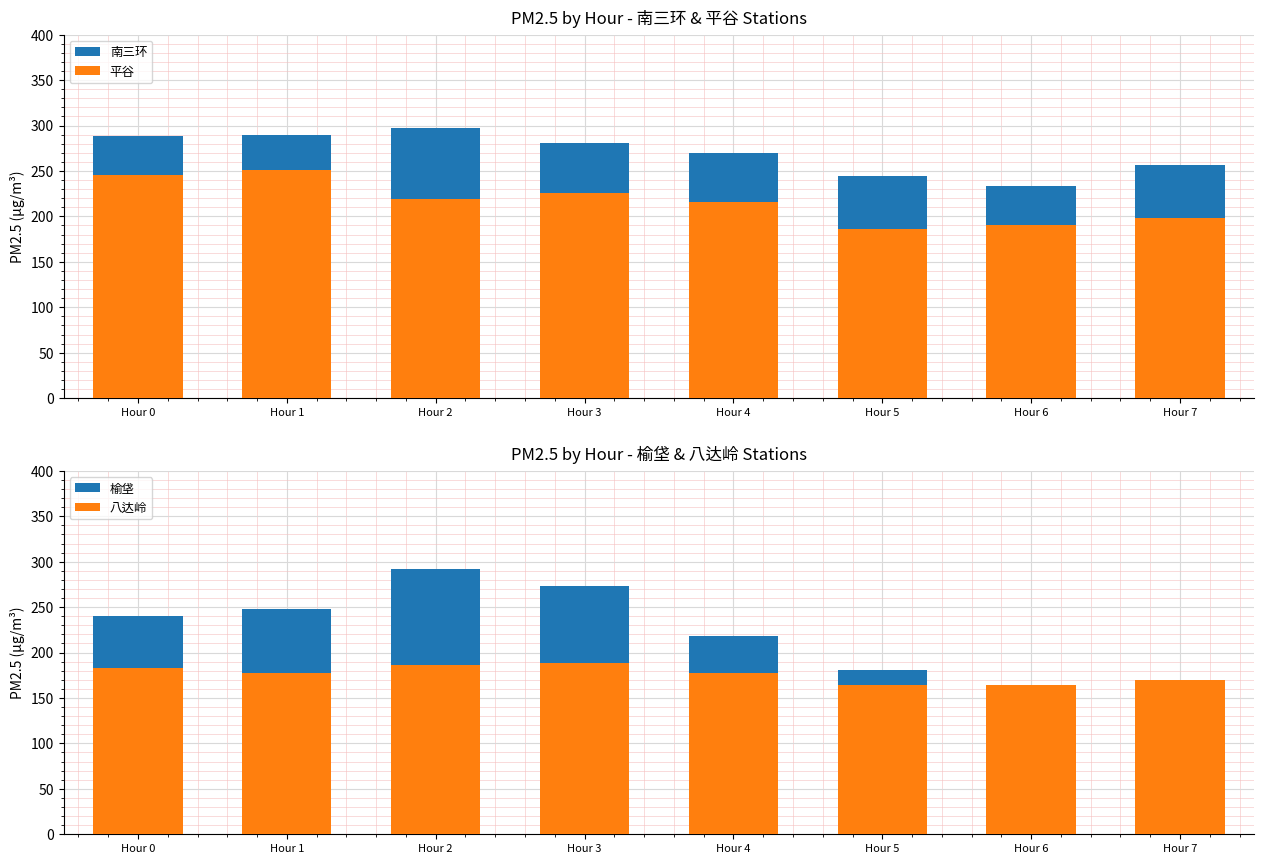

What is the difference between the maximum and minimum values in the 八达岭 series?

25